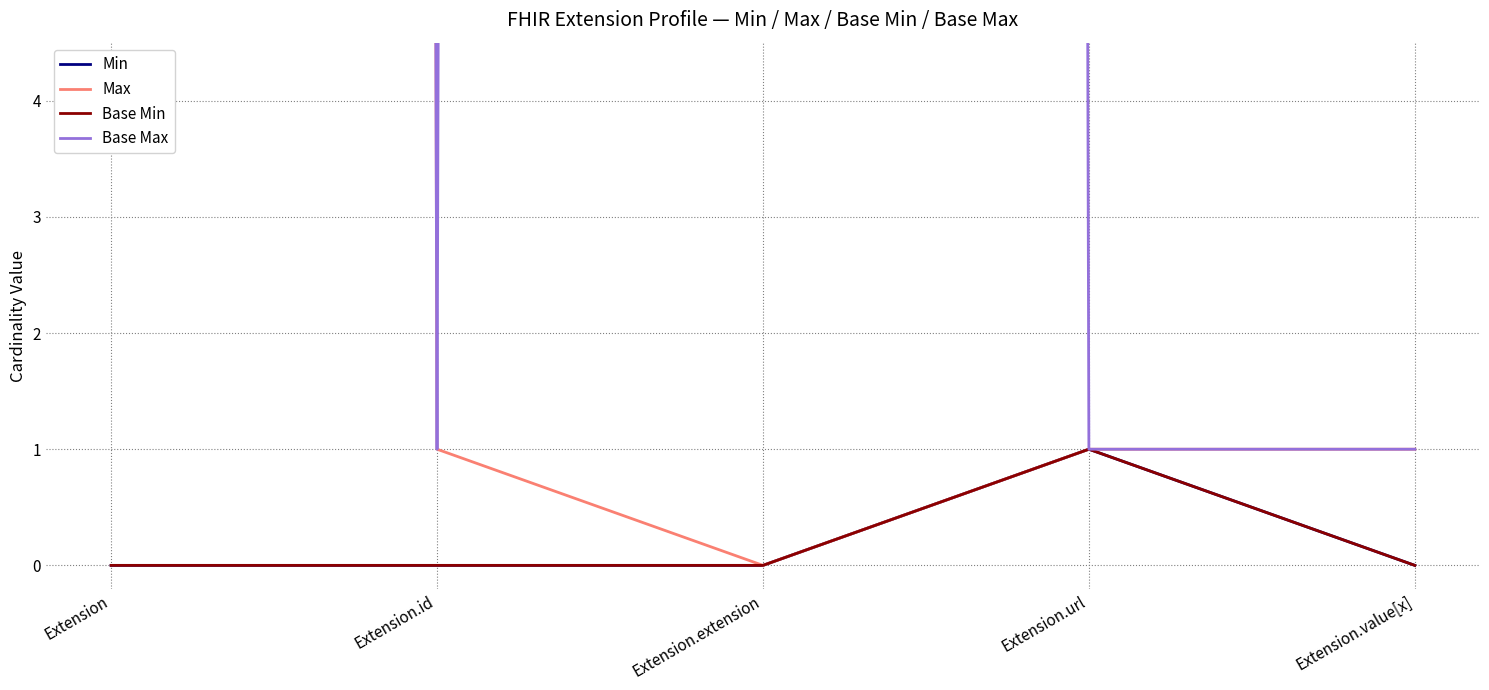

Reading left to right, list all the values displayed in this chart.

Min: Extension=0	Extension.id=0	Extension.extension=0	Extension.url=1	Extension.value[x]=0
Max: Extension=999	Extension.id=1	Extension.extension=0	Extension.url=1	Extension.value[x]=1
Base Min: Extension=0	Extension.id=0	Extension.extension=0	Extension.url=1	Extension.value[x]=0
Base Max: Extension=999	Extension.id=1	Extension.extension=999	Extension.url=1	Extension.value[x]=1